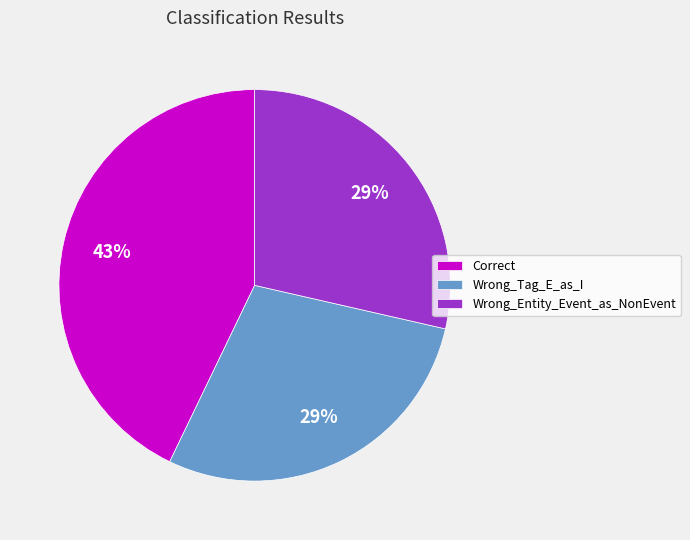

Which category has the biggest portion of the pie?

Correct